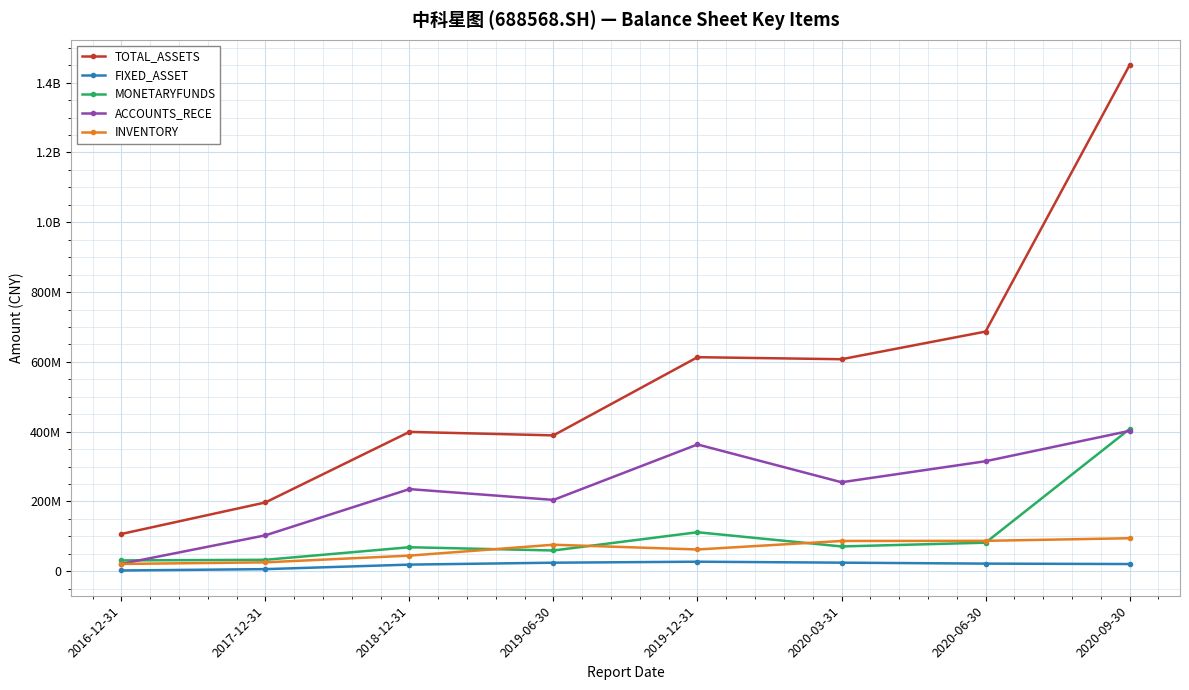

Which has a higher value, 2019-12-31 or 2017-12-31?

2019-12-31